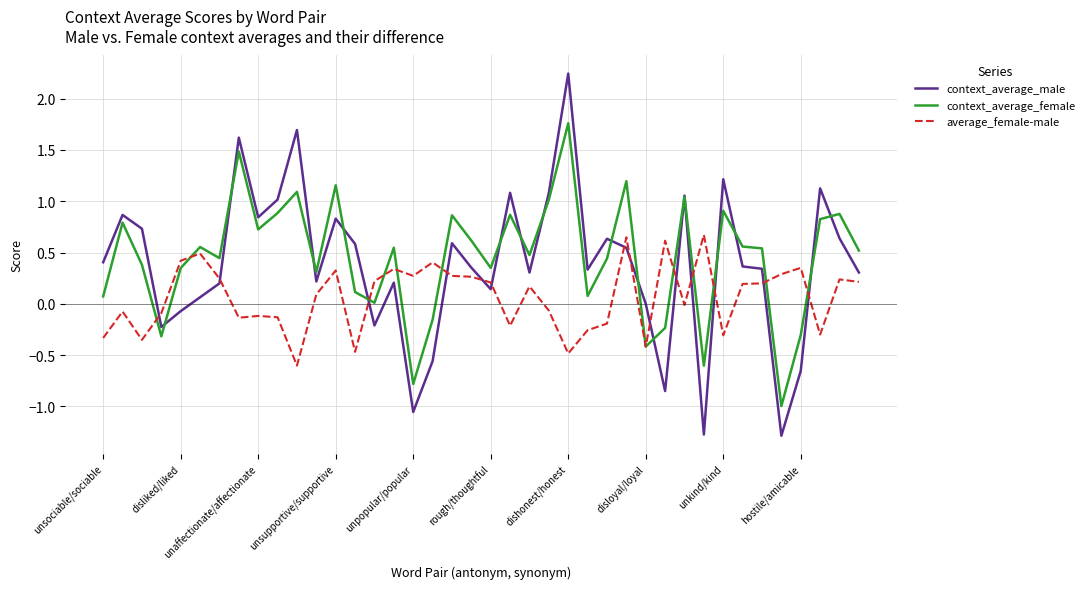

What is the highest value of the average_female-male series?

0.7